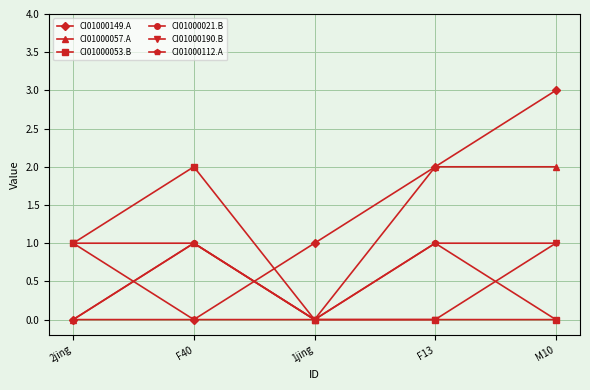

What is the difference between the maximum and minimum values in the CI01000057.A series?

2